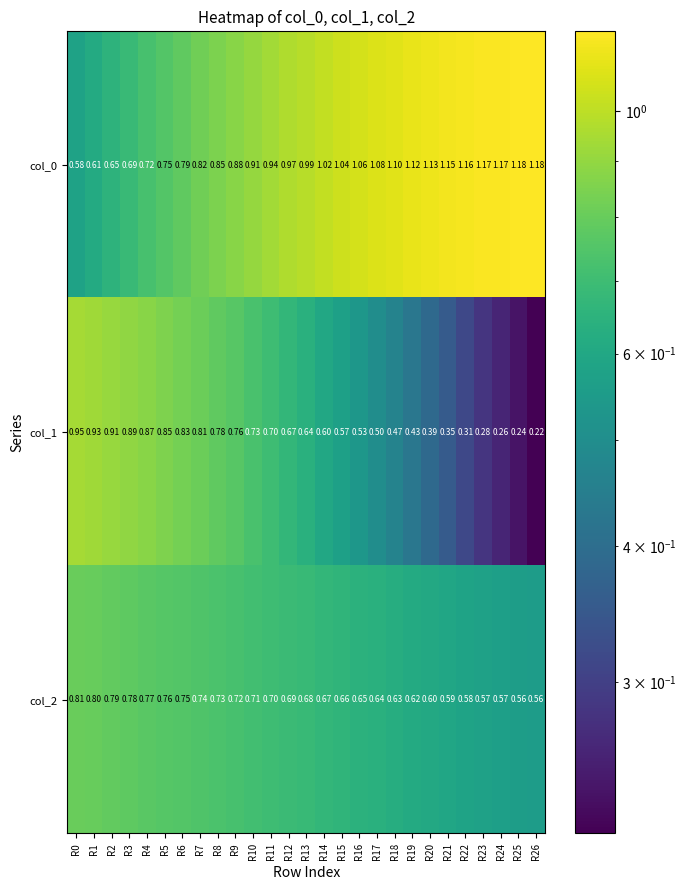

Is the value of col_2 at R21 greater than the value of col_0 at R13?

No